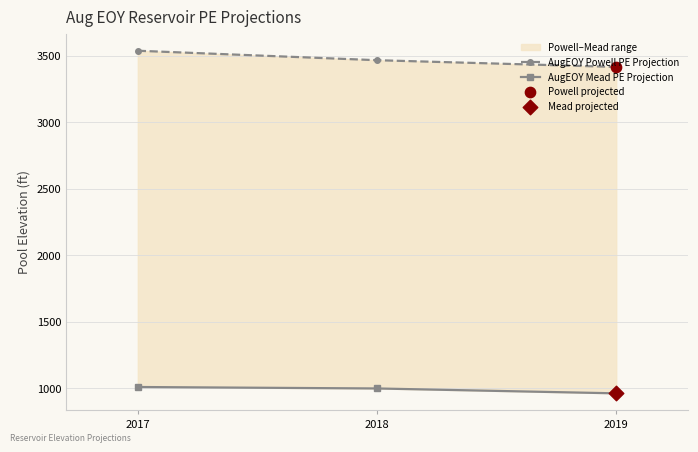

Which series has the widest spread of Y values?

AugEOY Powell PE Projection